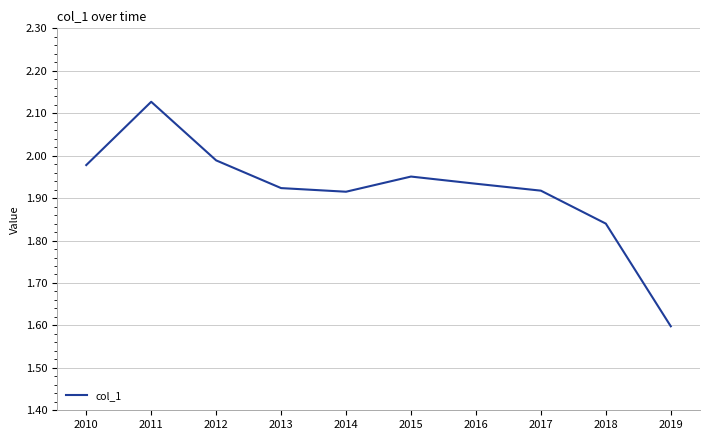

What is the change in value from 2015 to 2019?

-0.4